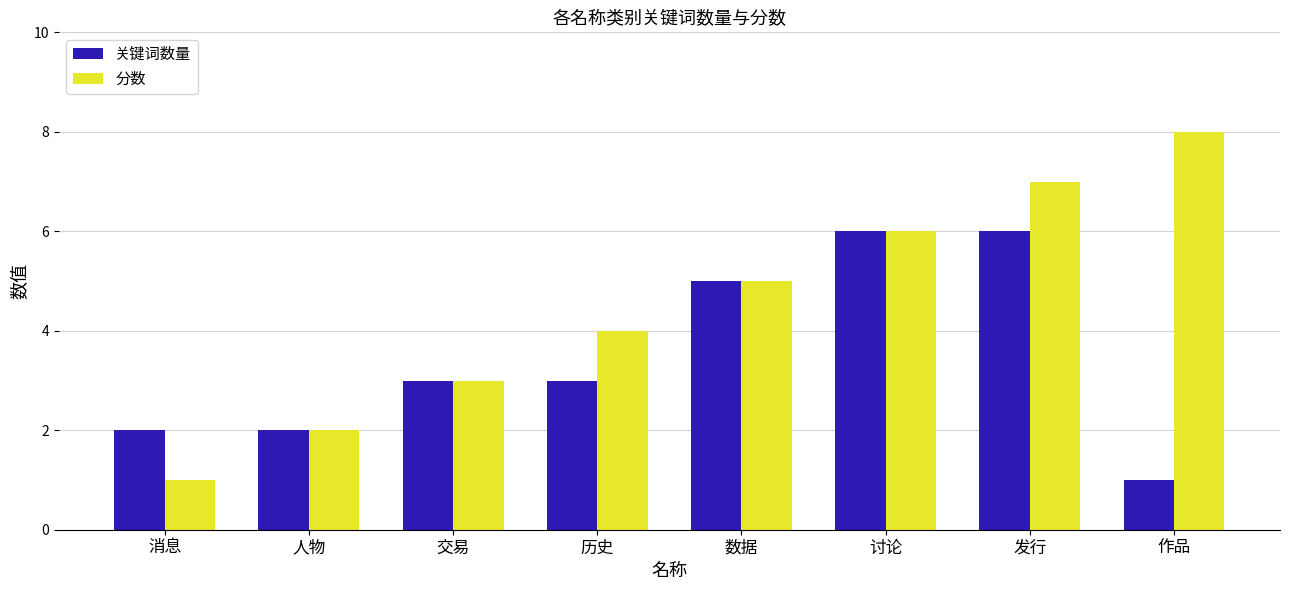

Reading right to left, transcribe all the data shown in this chart.

关键词数量: 作品=1	发行=6	讨论=6	数据=5	历史=3	交易=3	人物=2	消息=2
分数: 作品=8	发行=7	讨论=6	数据=5	历史=4	交易=3	人物=2	消息=1